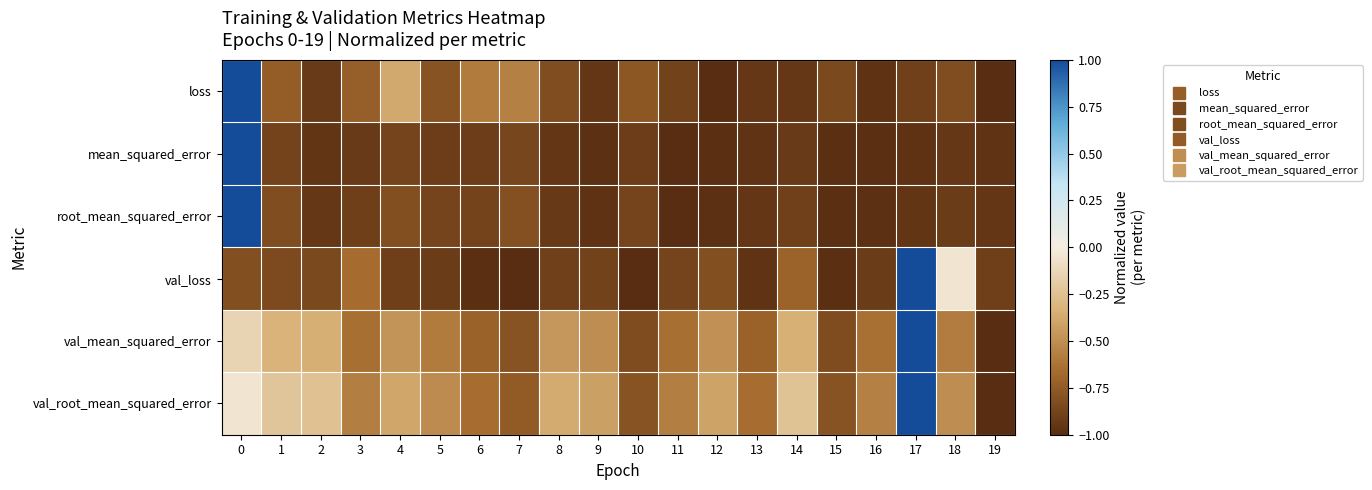

How many distinct data groups are displayed?

6